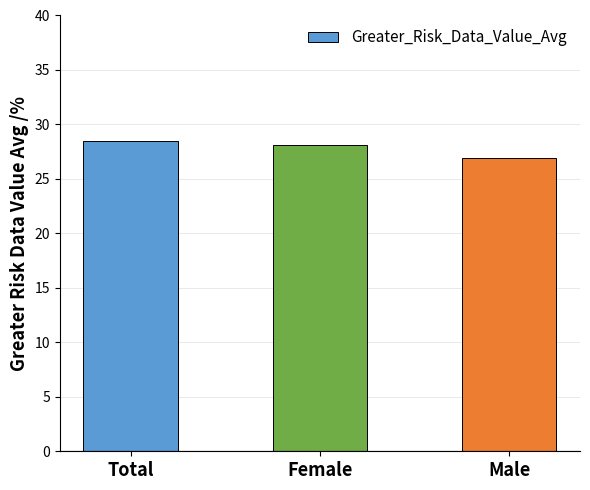

Are the bars grouped side by side (vs. stacked)?

No